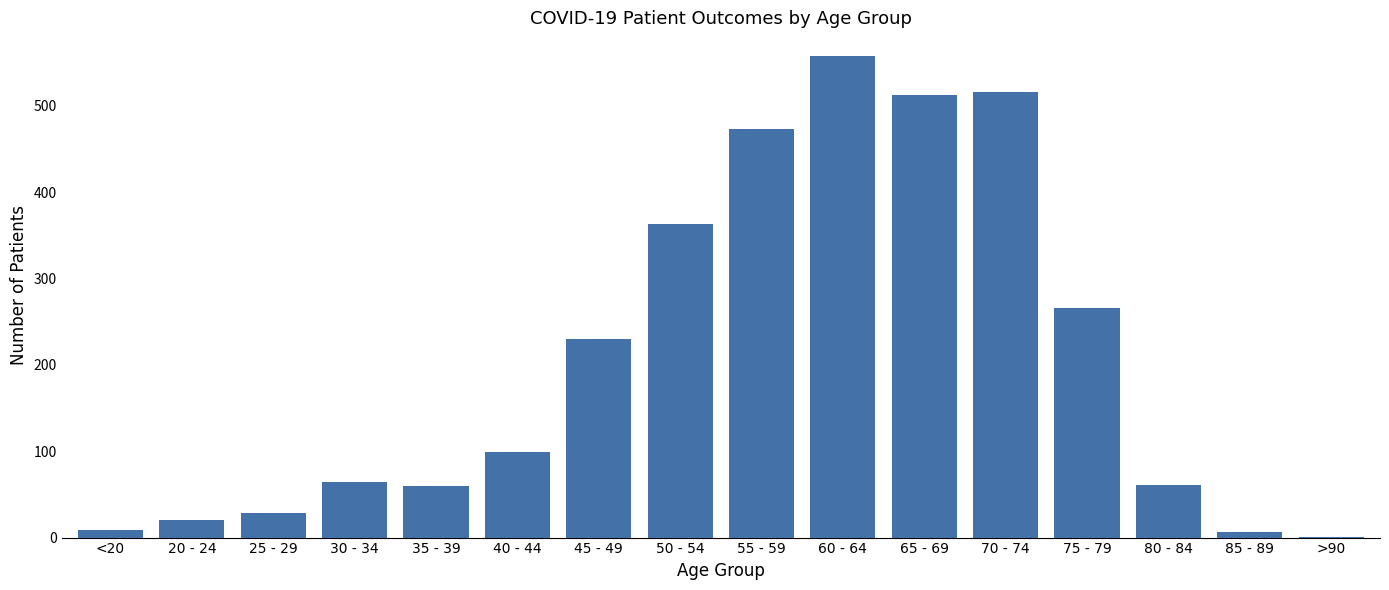

What is the difference between the values at 30 - 34 and 60 - 64?

493